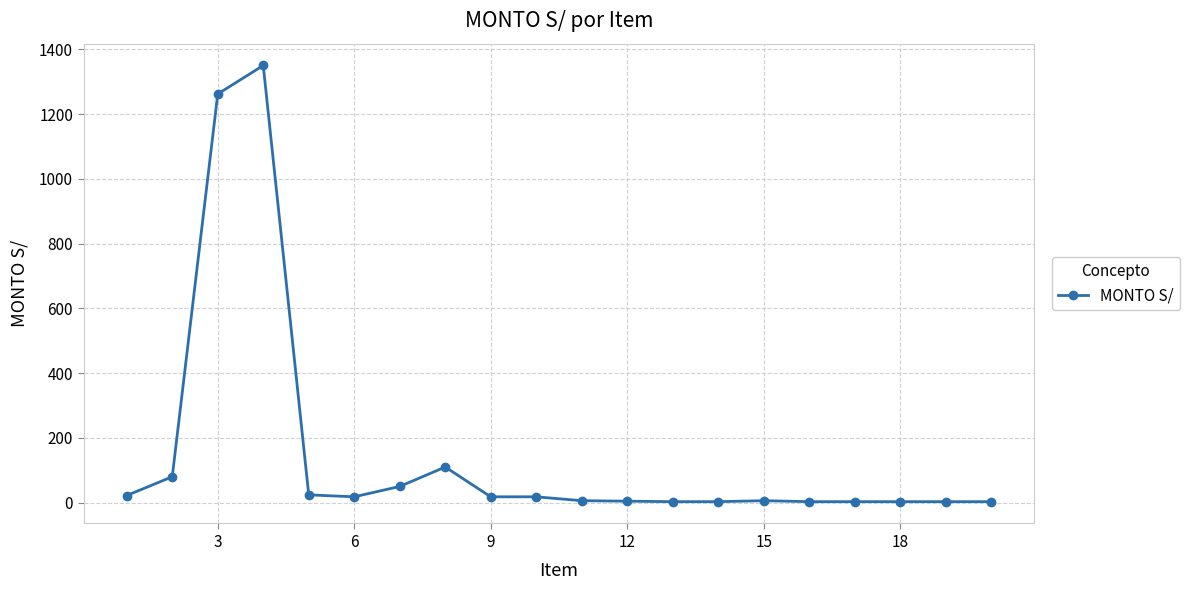

True or false: the data has more than 1 interior local peaks.

True